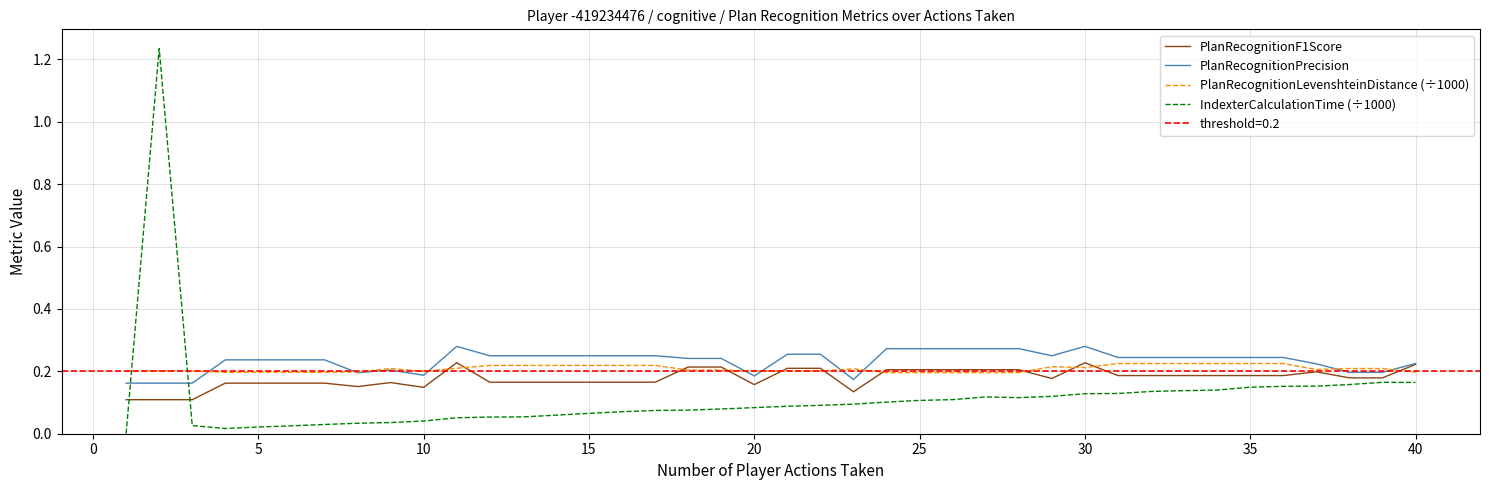

How many interior local valleys does the PlanRecognitionF1Score series have?

5